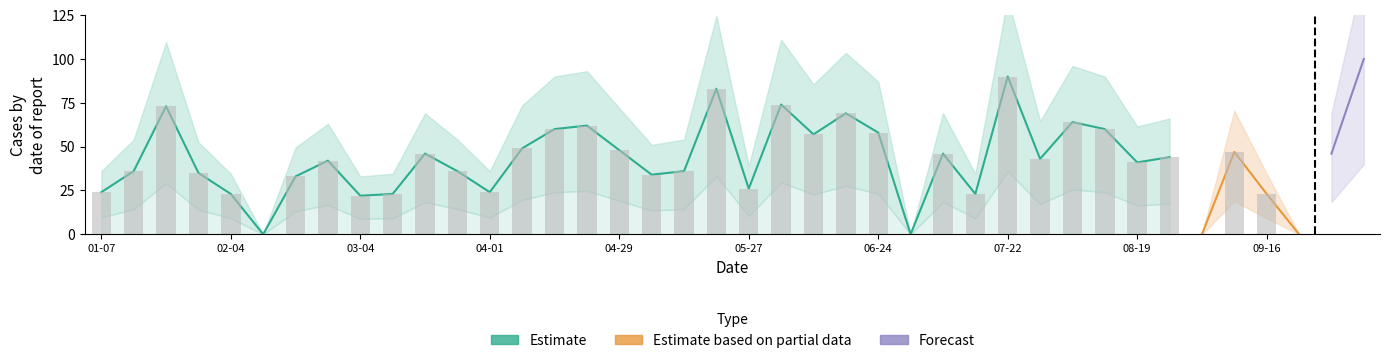

What is the approximate value at 7?

42